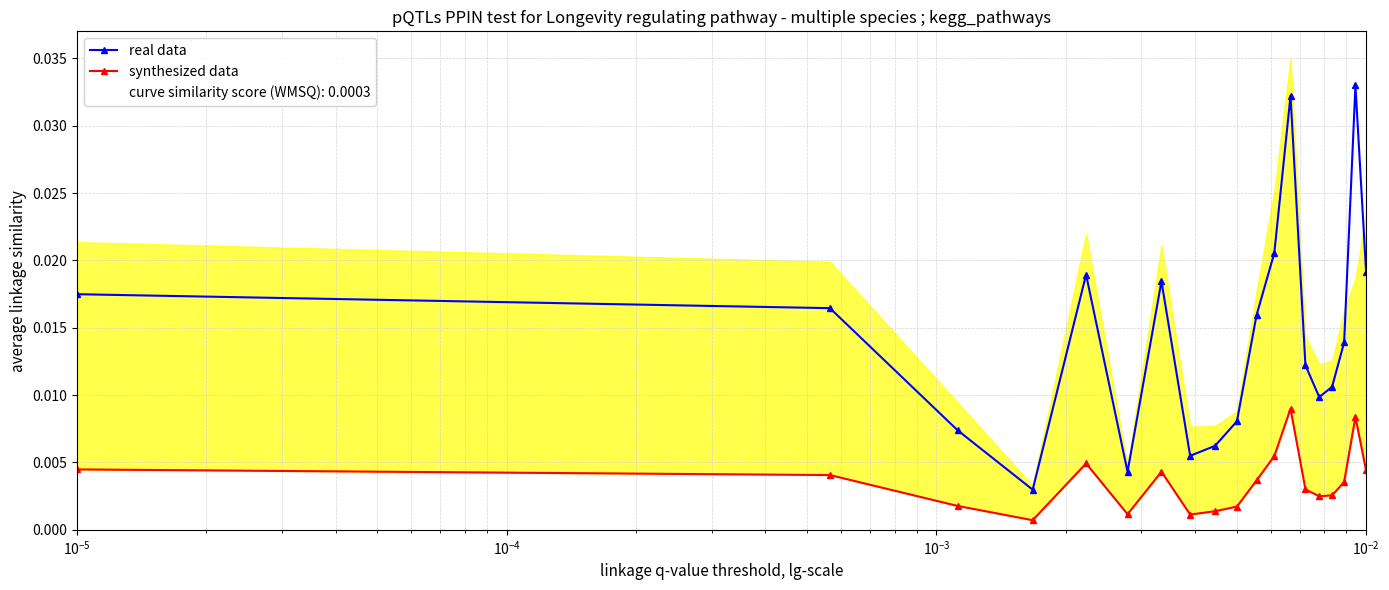

In real data, how many points are higher than both neighbors (excluding endpoints)?

4